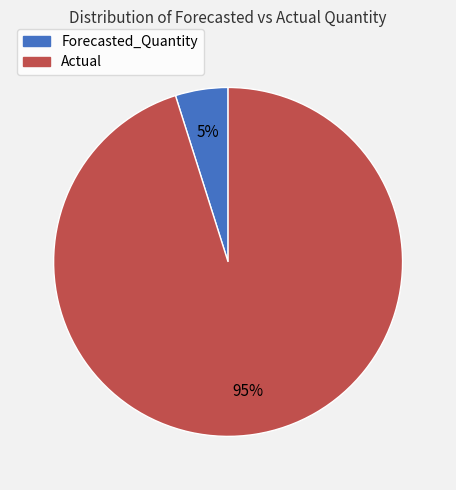

The Forecasted_Quantity slice represents 5% of the pie. True or false?

True